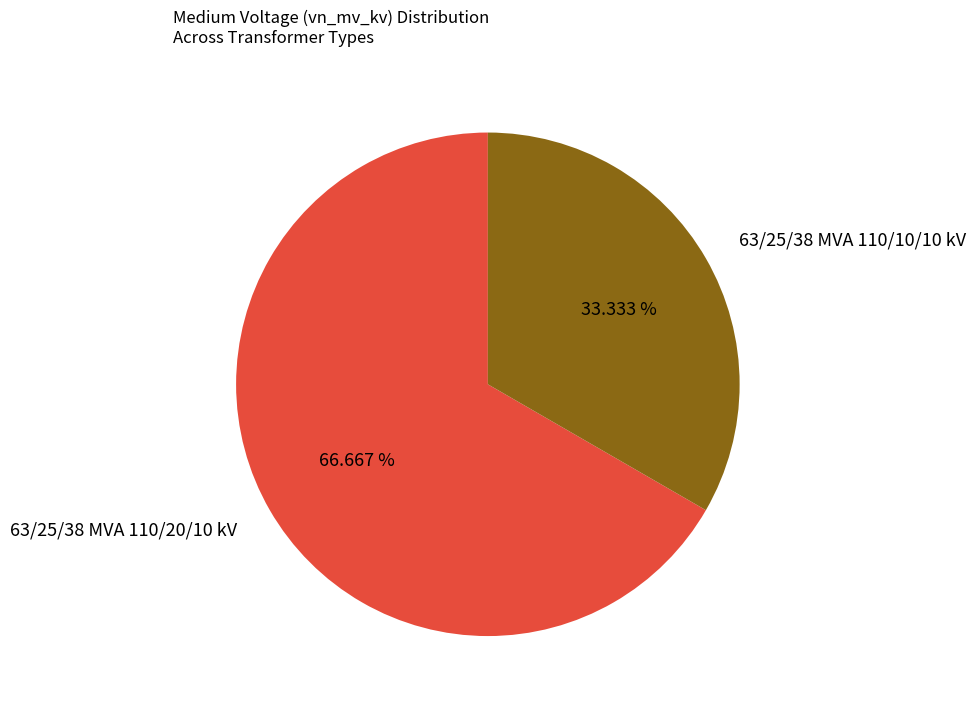

What percentage is the 63/25/38 MVA 110/20/10 kV slice, to the nearest percent?

67%